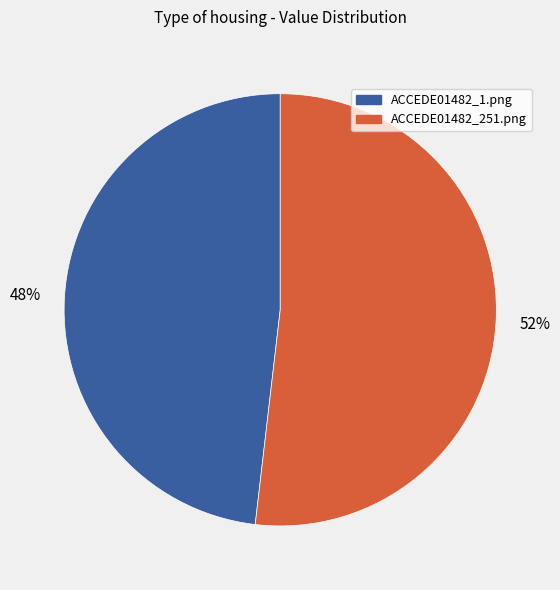

Is it true that ACCEDE01482_251.png is 63% of the pie?

False